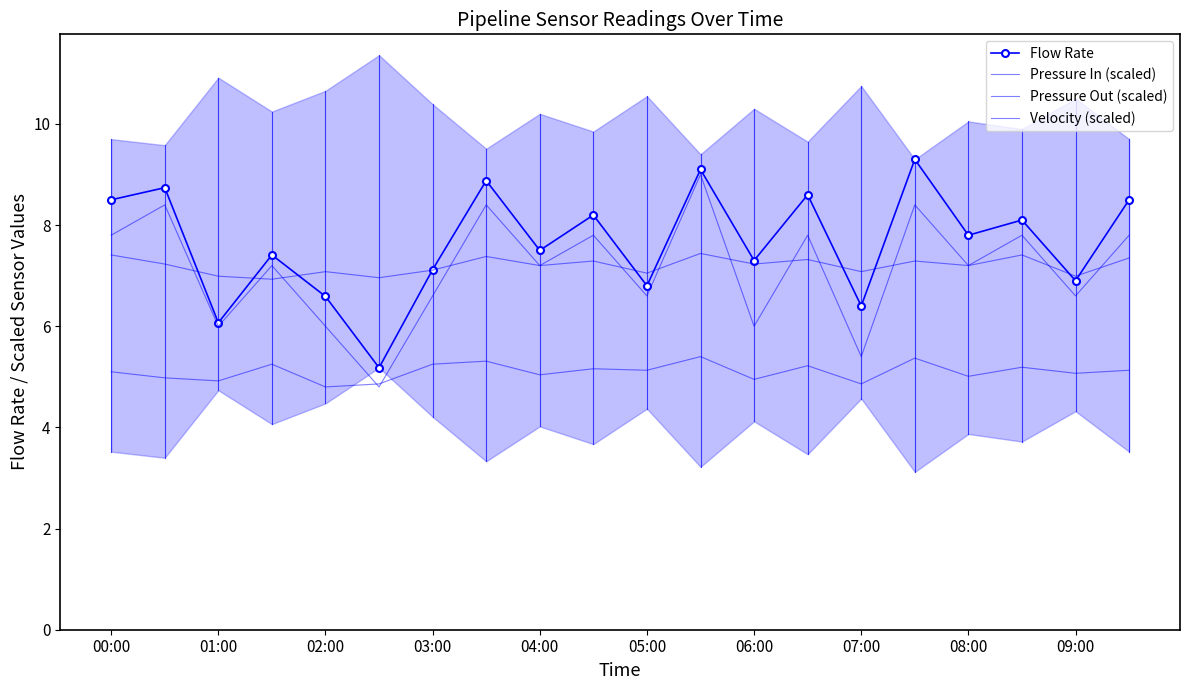

At how many categories does at least one series exceed 8?

9